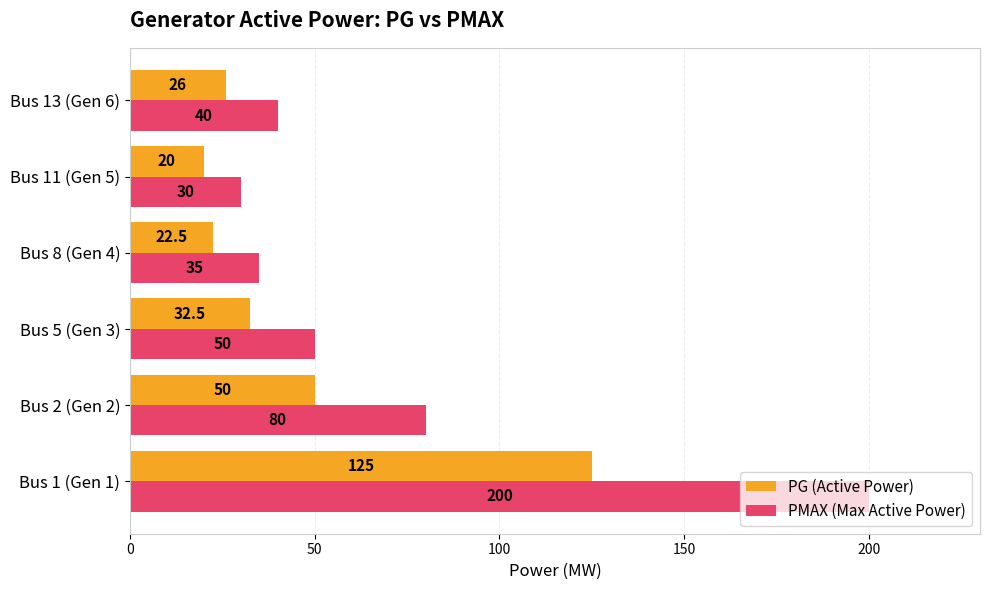

How many data points in PMAX (Max Active Power) are less than 50?

3